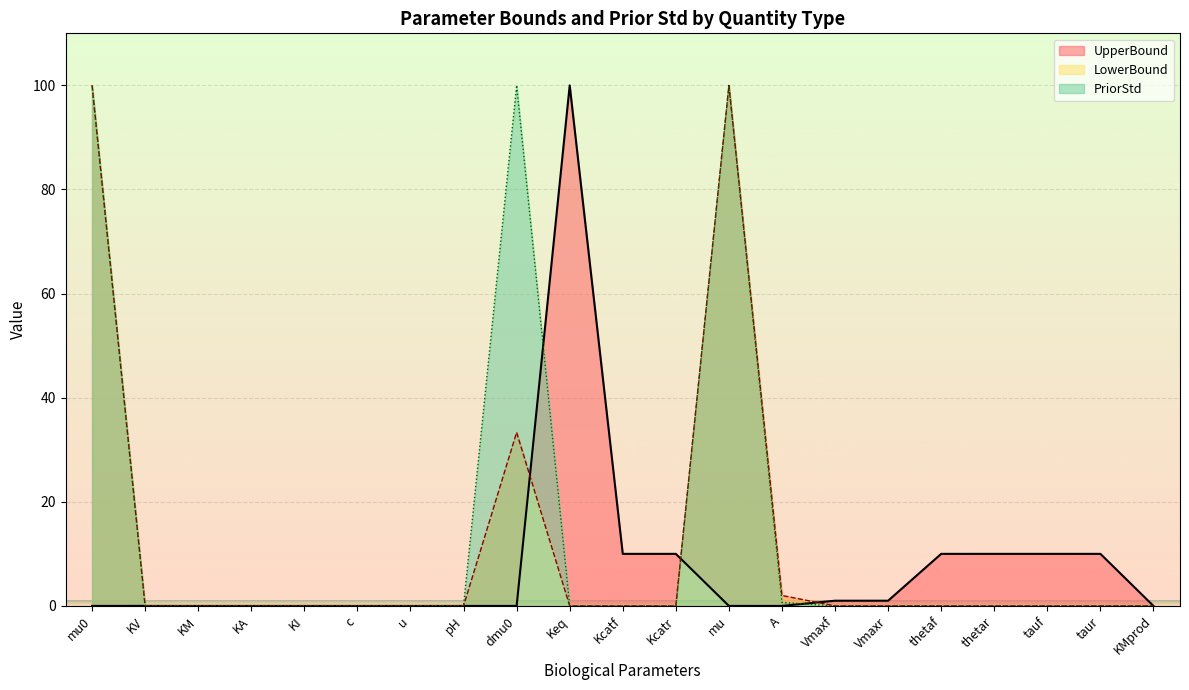

Count the number of categories in the chart.

21